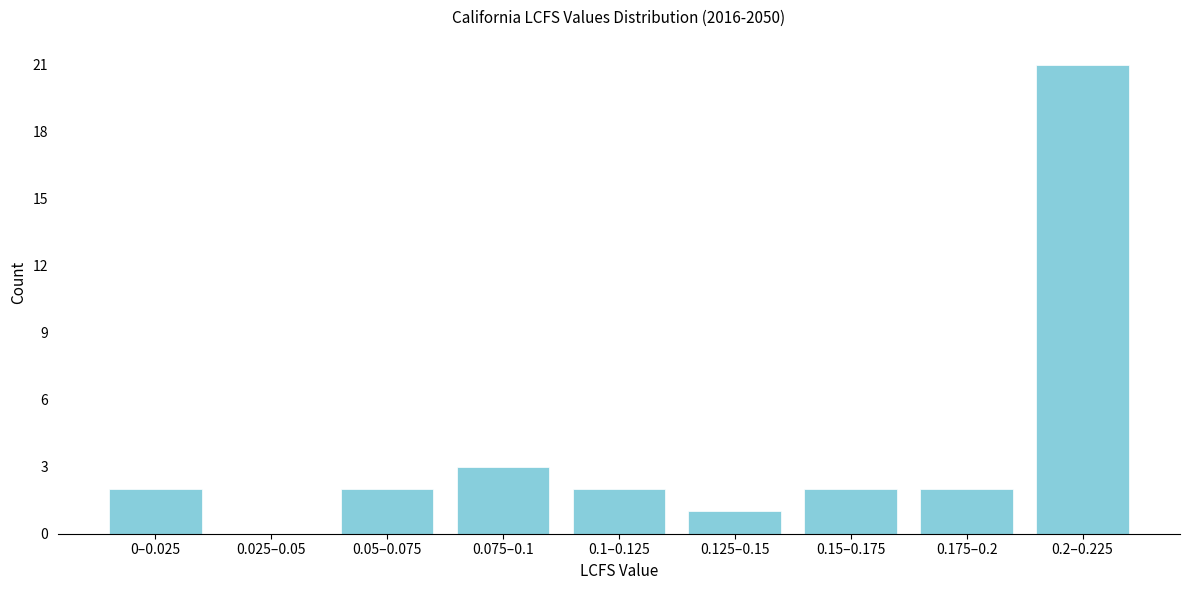

Reading left to right, list all the values displayed in this chart.

0–0.025=2	0.025–0.05=0	0.05–0.075=2	0.075–0.1=3	0.1–0.125=2	0.125–0.15=1	0.15–0.175=2	0.175–0.2=2	0.2–0.225=21